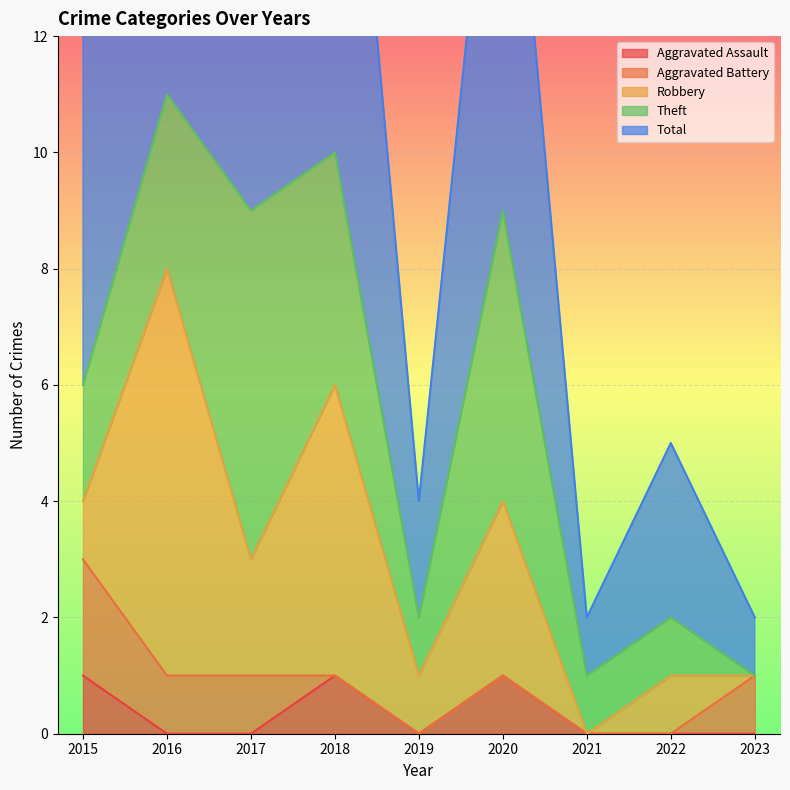

Is the value of Aggravated Assault at 2021 greater than the value of Theft at 2020?

No